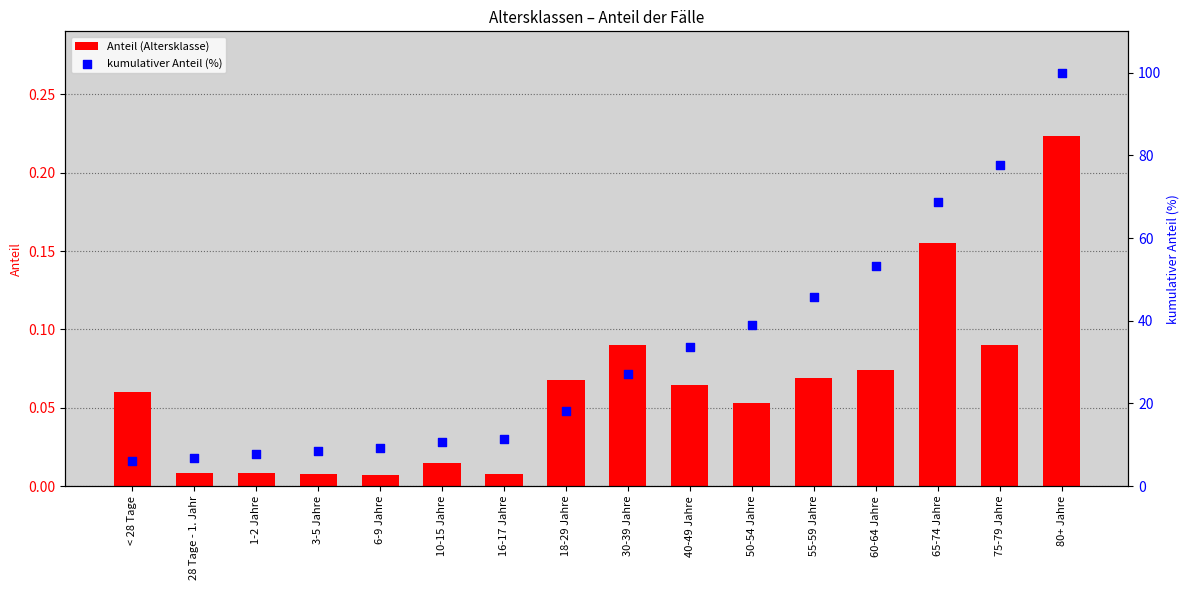

What is the total value across all series at 55-59 Jahre?

45.8